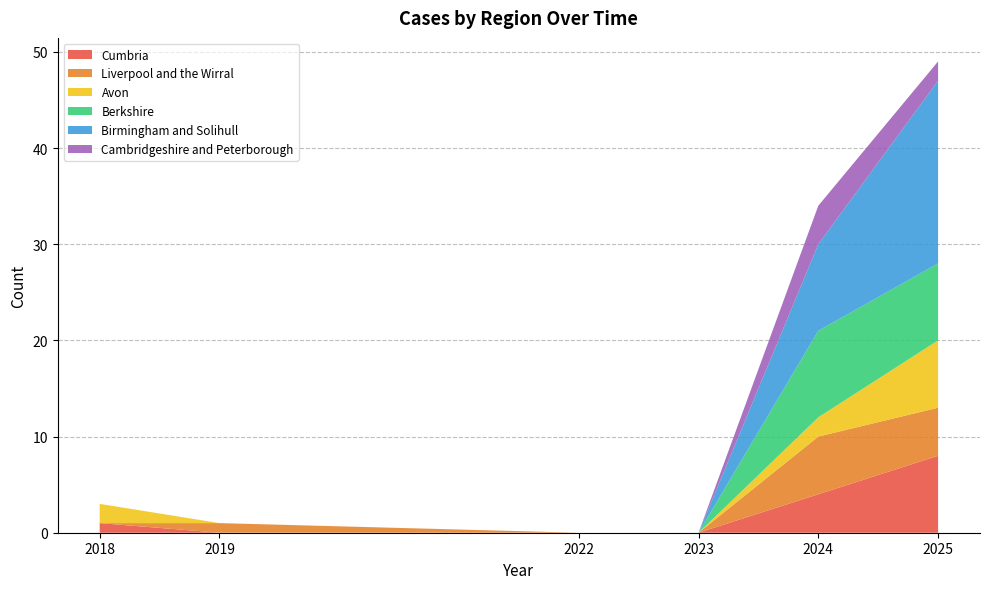

Reading right to left, extract all data points from this chart.

Cumbria: 2025=8	2024=4	2023=0	2022=0	2019=0	2018=1
Liverpool and the Wirral: 2025=5	2024=6	2023=0	2022=0	2019=1	2018=0
Avon: 2025=7	2024=2	2023=0	2022=0	2019=0	2018=2
Berkshire: 2025=8	2024=9	2023=0	2022=0	2019=0	2018=0
Birmingham and Solihull: 2025=19	2024=9	2023=0	2022=0	2019=0	2018=0
Cambridgeshire and Peterborough: 2025=2	2024=4	2023=0	2022=0	2019=0	2018=0